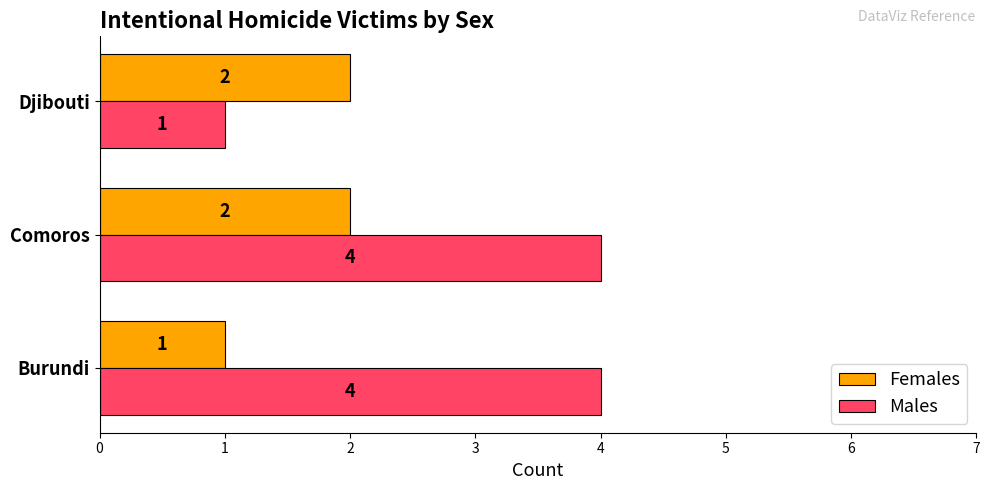

List the series in order of their peak value, highest first.

Males, Females